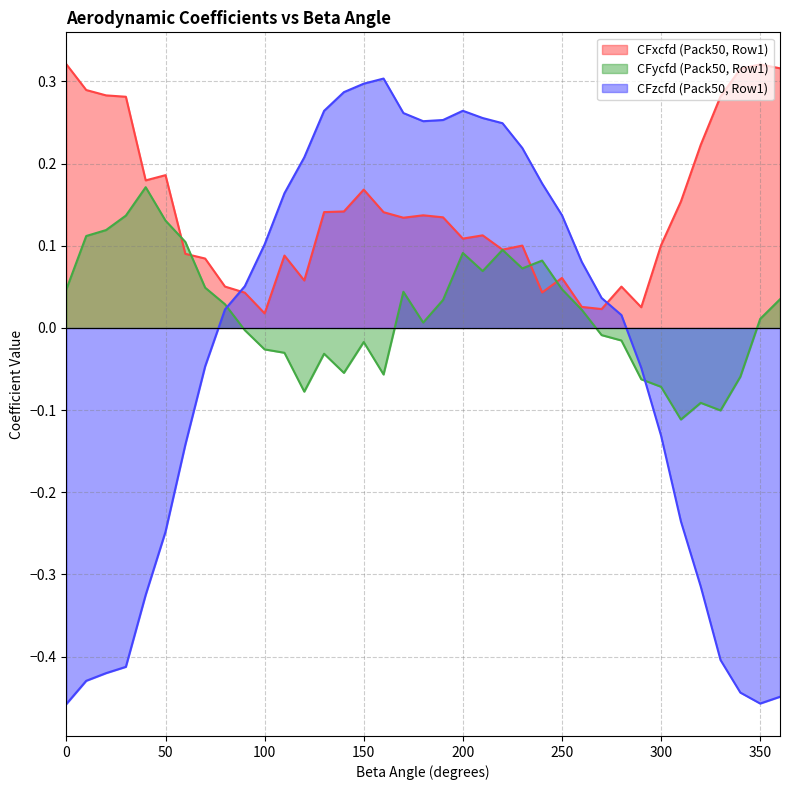

What is the minimum value shown in the chart?

-0.5